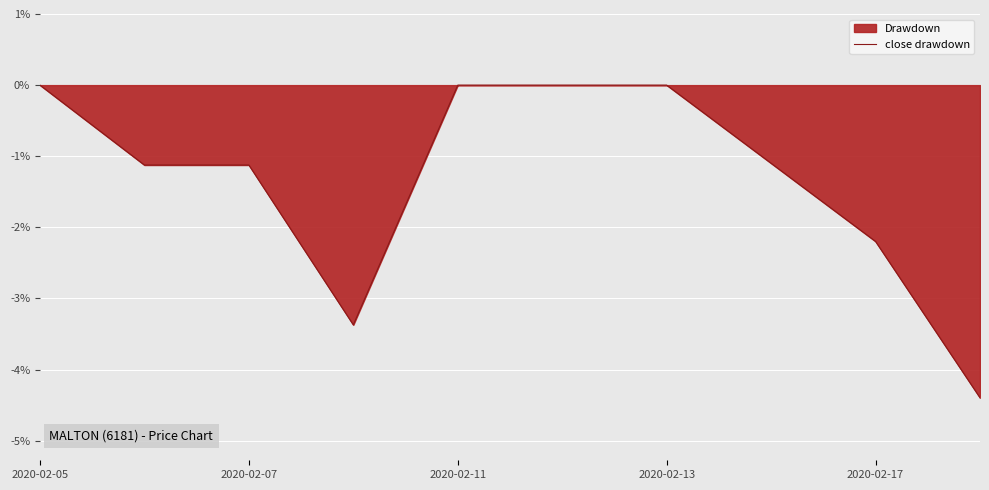

Reading right to left, extract all data points from this chart.

-4.4	-2.2	-1.1	0.0	0.0	0.0	-3.4	-1.1	-1.1	0.0